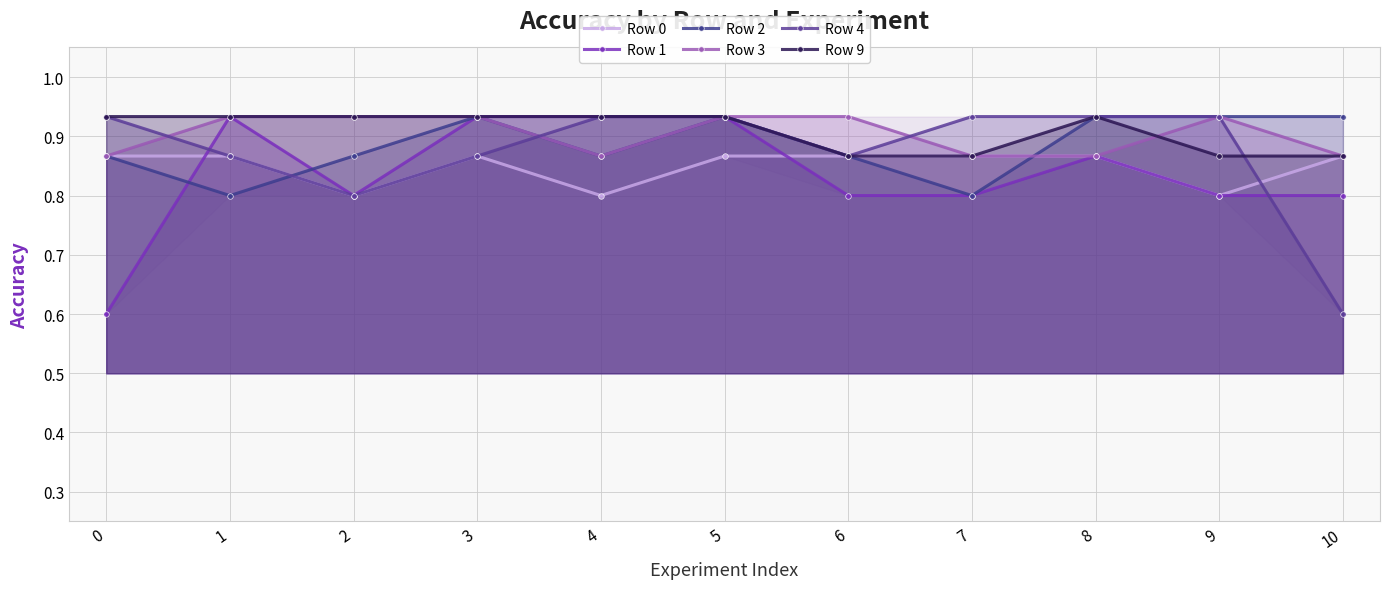

Reading left to right, extract all data points from this chart.

Row 0: 0=0.9	1=0.9	2=0.8	3=0.9	4=0.8	5=0.9	6=0.9	7=0.9	8=0.9	9=0.8	10=0.9
Row 1: 0=0.6	1=0.9	2=0.8	3=0.9	4=0.9	5=0.9	6=0.8	7=0.8	8=0.9	9=0.8	10=0.8
Row 2: 0=0.9	1=0.8	2=0.9	3=0.9	4=0.9	5=0.9	6=0.9	7=0.8	8=0.9	9=0.9	10=0.9
Row 3: 0=0.9	1=0.9	2=0.9	3=0.9	4=0.9	5=0.9	6=0.9	7=0.9	8=0.9	9=0.9	10=0.9
Row 4: 0=0.9	1=0.9	2=0.8	3=0.9	4=0.9	5=0.9	6=0.9	7=0.9	8=0.9	9=0.9	10=0.6
Row 9: 0=0.9	1=0.9	2=0.9	3=0.9	4=0.9	5=0.9	6=0.9	7=0.9	8=0.9	9=0.9	10=0.9